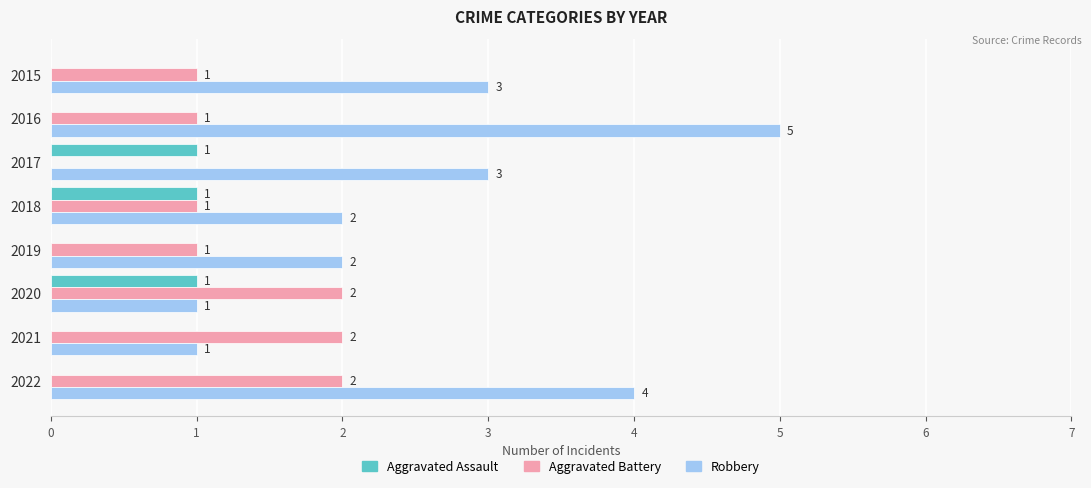

What are all the series names shown in the legend?

Aggravated Assault, Aggravated Battery, Robbery